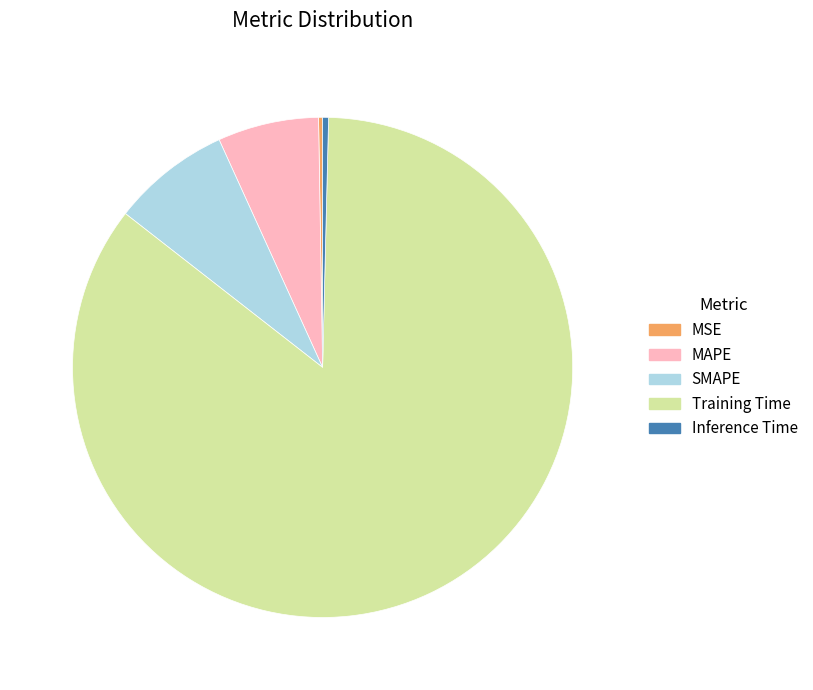

Which slice is the largest?

Training Time